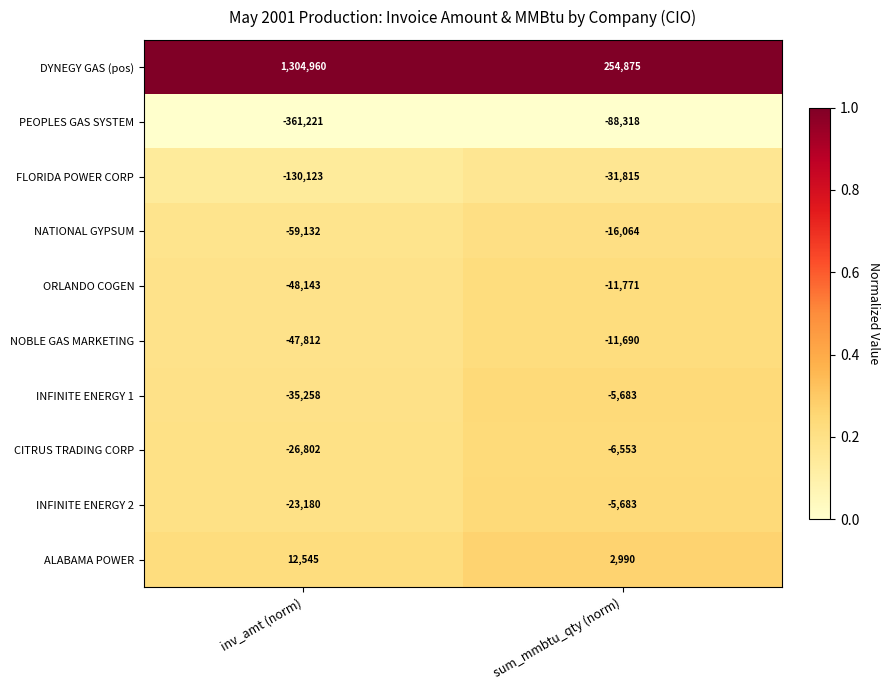

What value does the PEOPLES GAS SYSTEM series have at inv_amt (norm)?

-361221